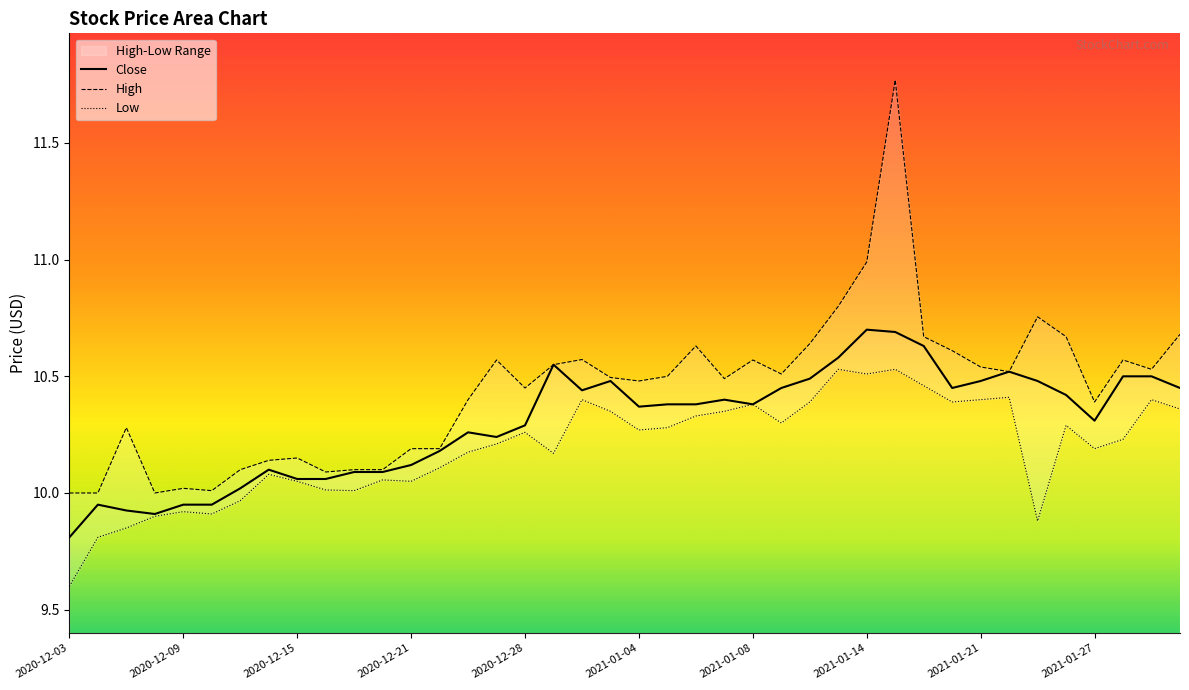

How many lines are shown in the chart?

3